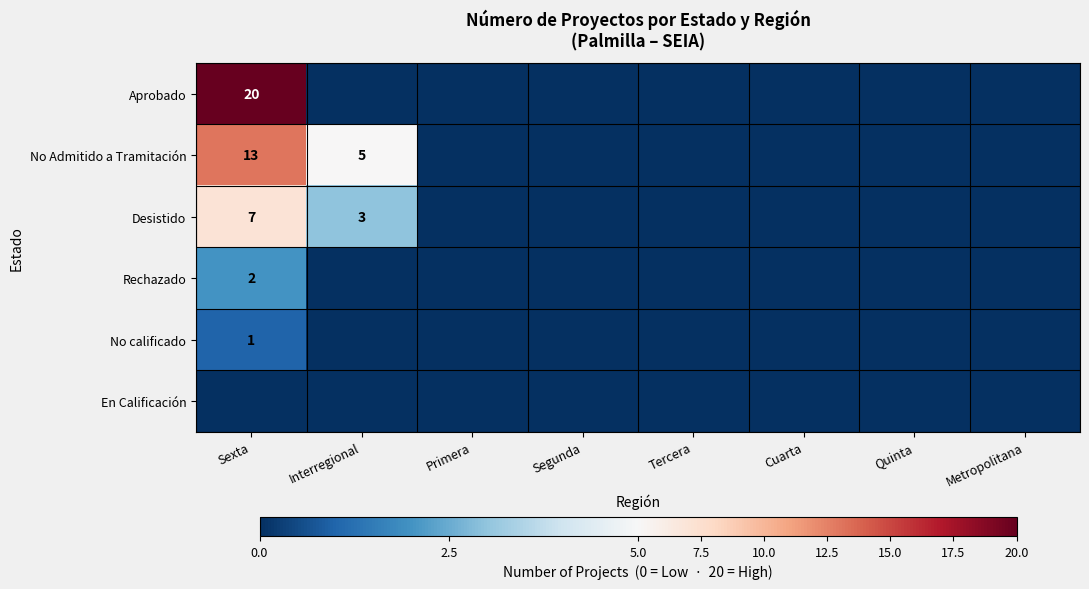

The No calificado series shows 2 at Sexta. True or false?

False